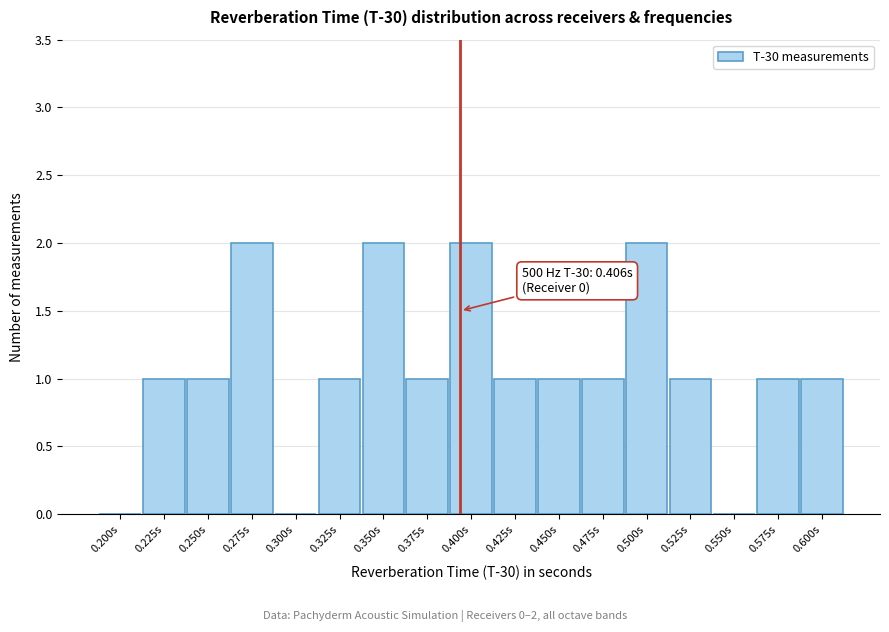

Reading left to right, what are all the values shown in this chart?

0.200s=0	0.225s=1	0.250s=1	0.275s=2	0.300s=0	0.325s=1	0.350s=2	0.375s=1	0.400s=2	0.425s=1	0.450s=1	0.475s=1	0.500s=2	0.525s=1	0.550s=0	0.575s=1	0.600s=1